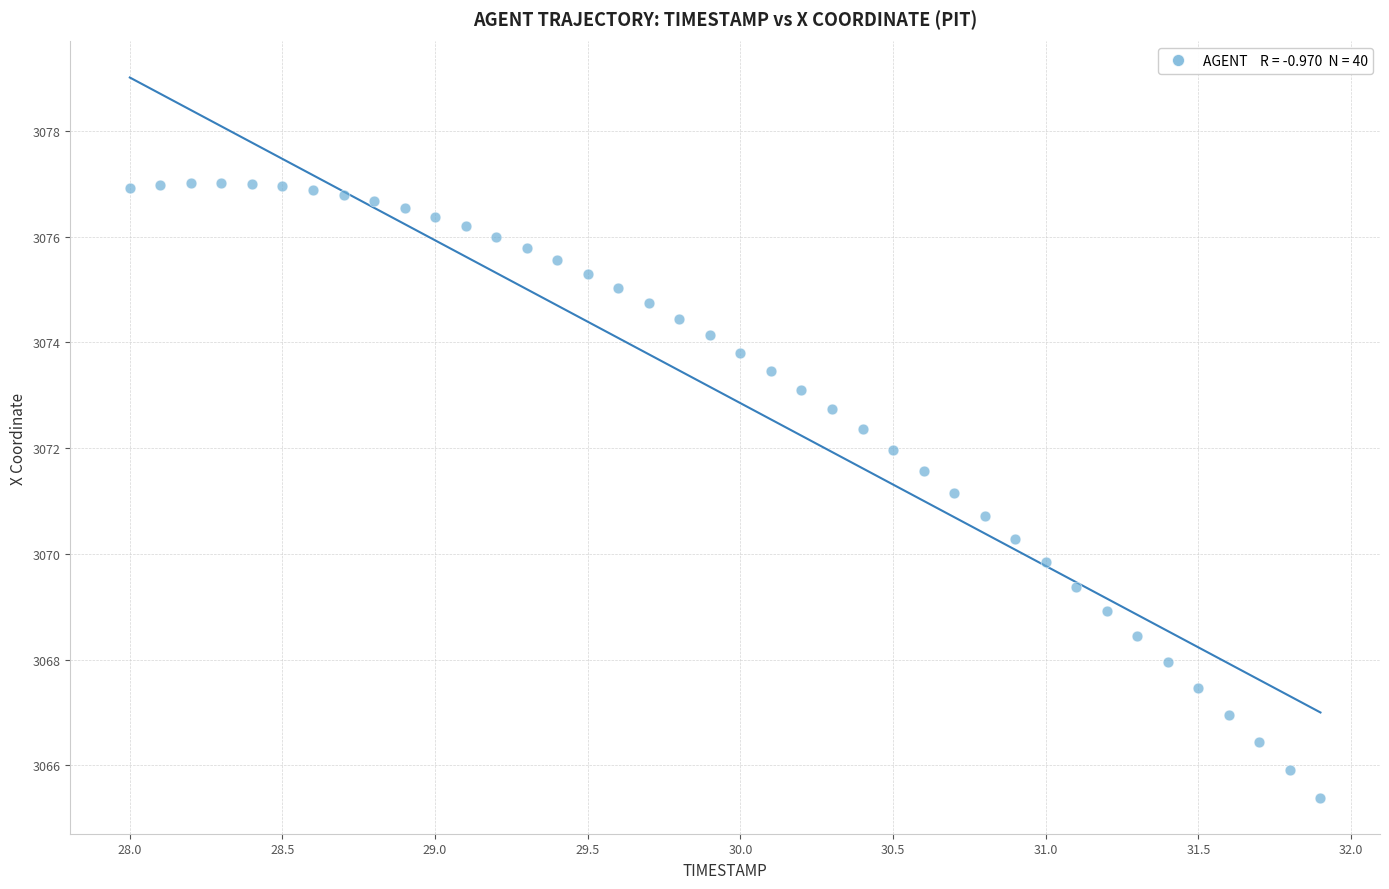

What is the range of X values (max minus min)?

3.9